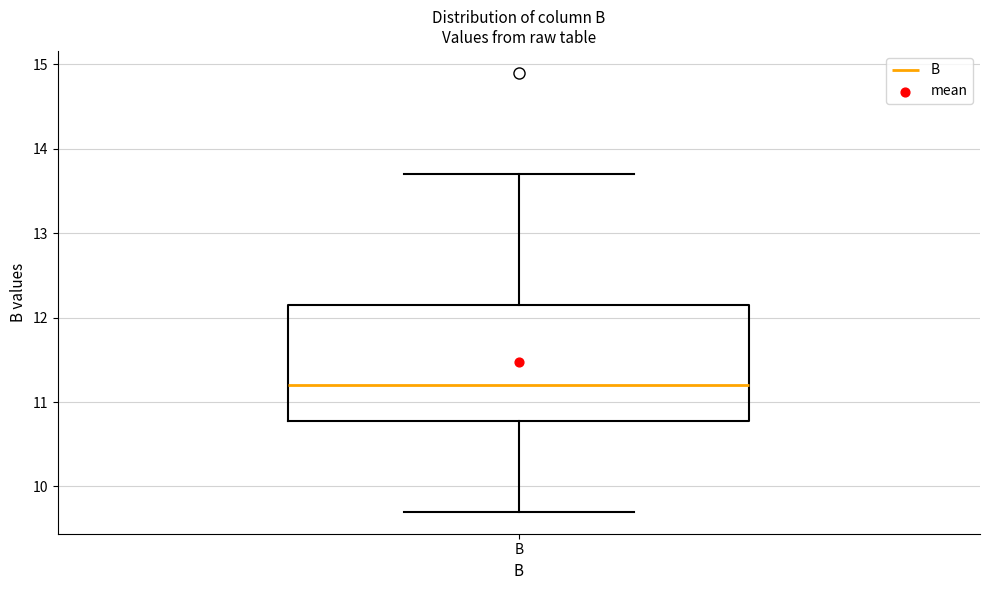

Read this box plot against the y-axis: the position of the median line, the range covered by the box, and the ends of both whiskers. The values are not printed on the chart, so give them approximately, as read against the axis.

median 11.2, box 10.8 to 12.2, whiskers 9.7 to 13.7